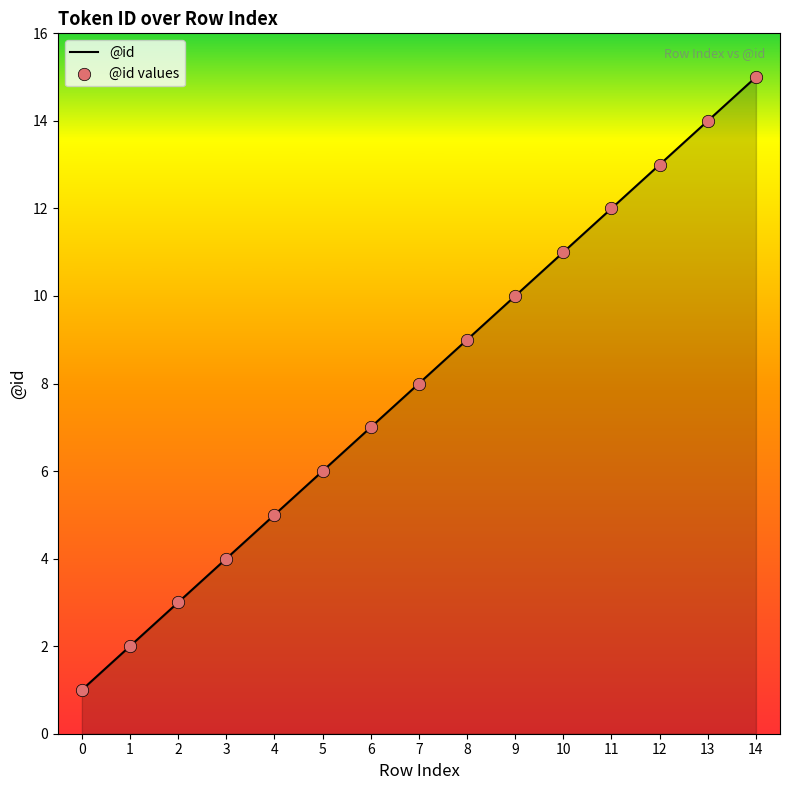

Which label corresponds to the largest value in the chart?

14